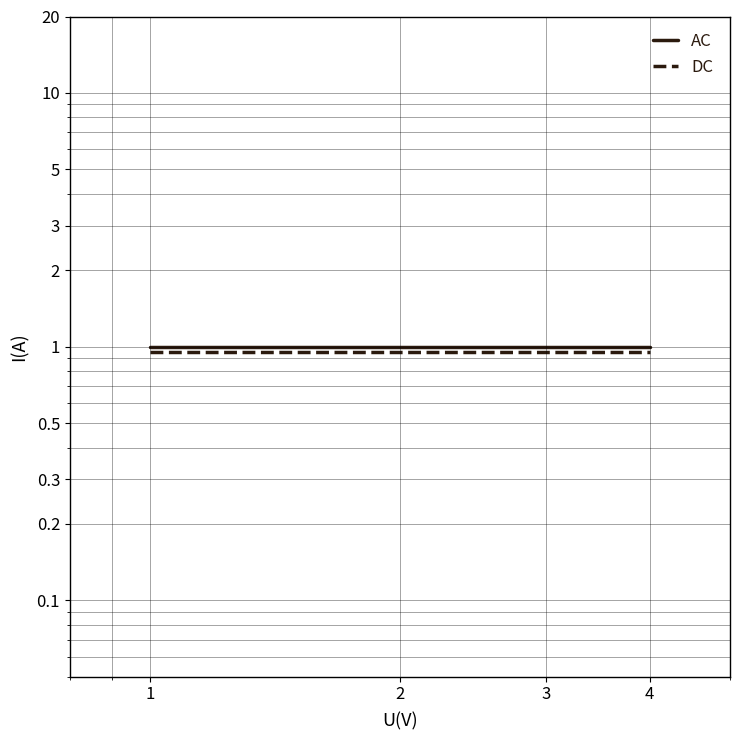

True or false: AC has more than 0 interior local peaks.

False